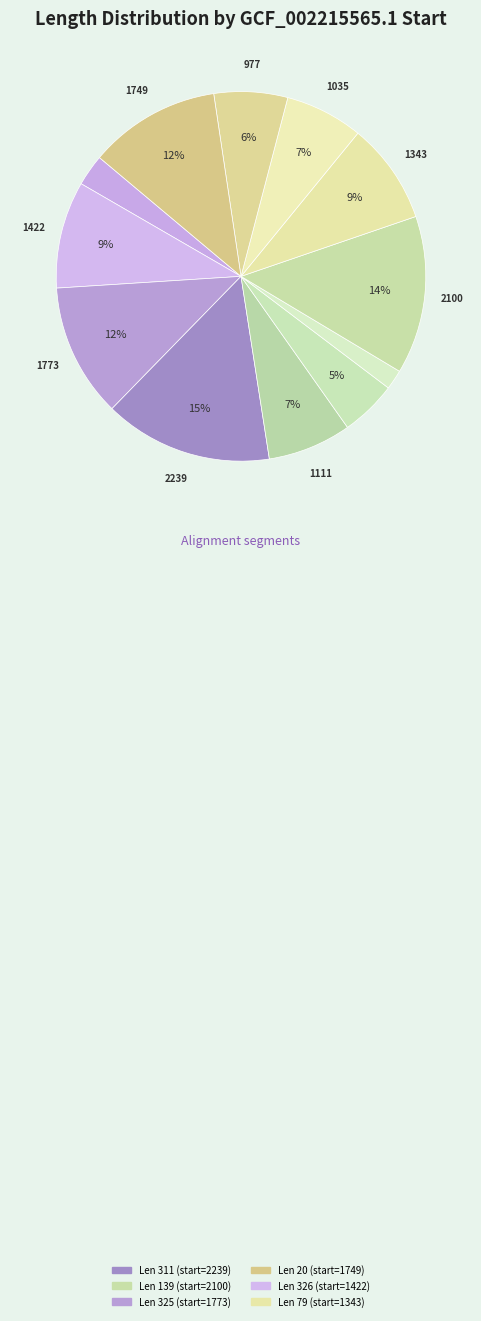

What is the smallest slice in the pie chart?

156